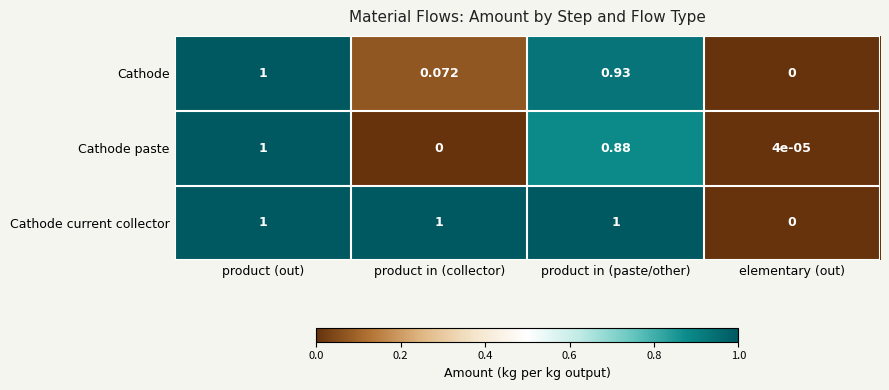

At which label does Cathode paste reach its minimum?

product in (collector)